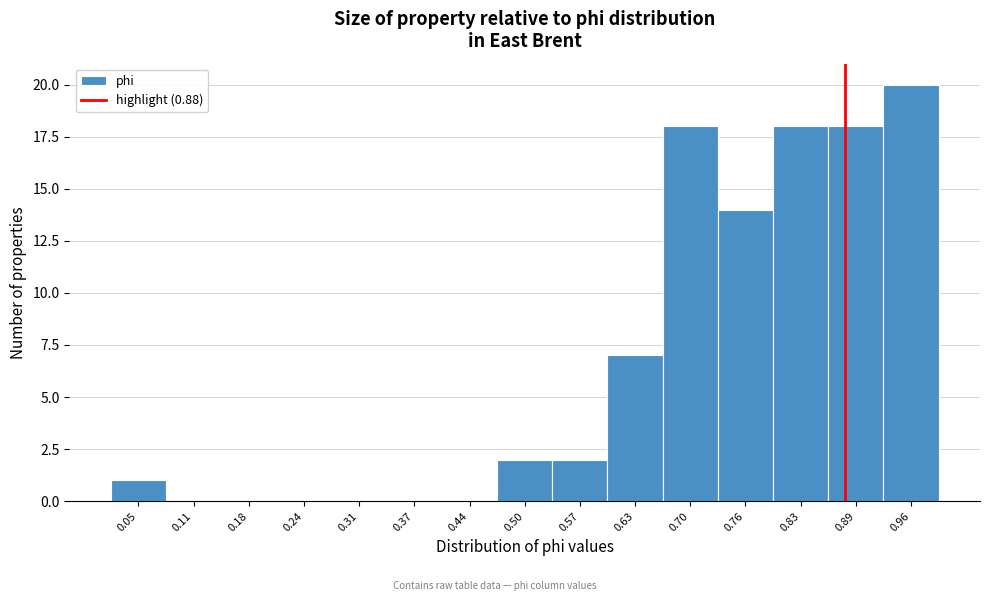

How tall is the bar that spans 0.80 to 0.86 on the x-axis? Neither the bar edges nor the heights are printed on the chart, so give them approximately, as read against the axes.

18